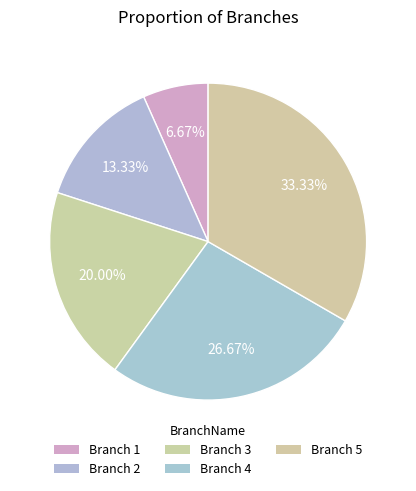

Approximately how many times larger is the value at Branch 5 compared to Branch 1?

5.0